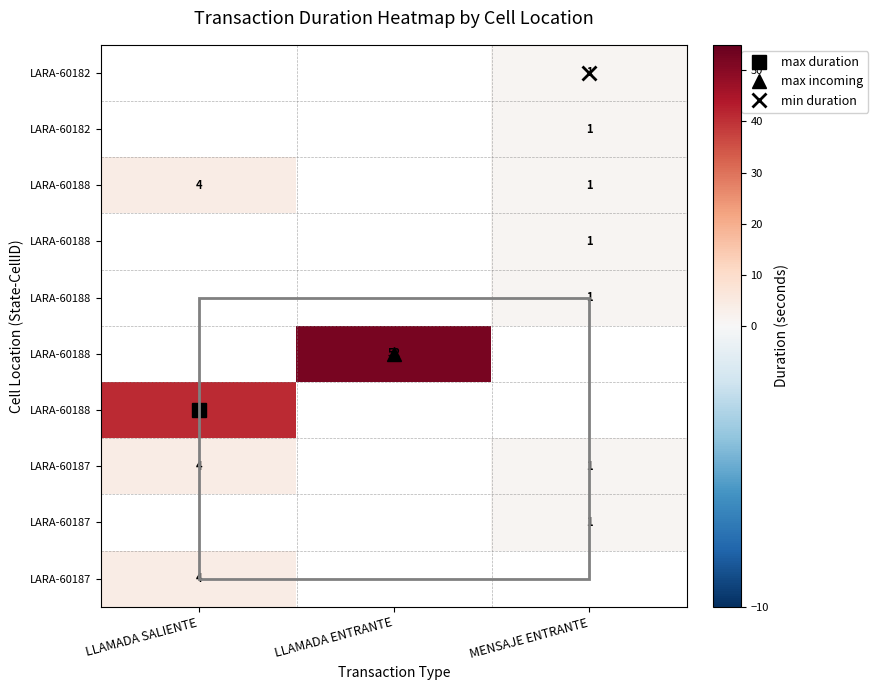

Between LLAMADA ENTRANTE and LLAMADA SALIENTE, which is larger?

LLAMADA SALIENTE